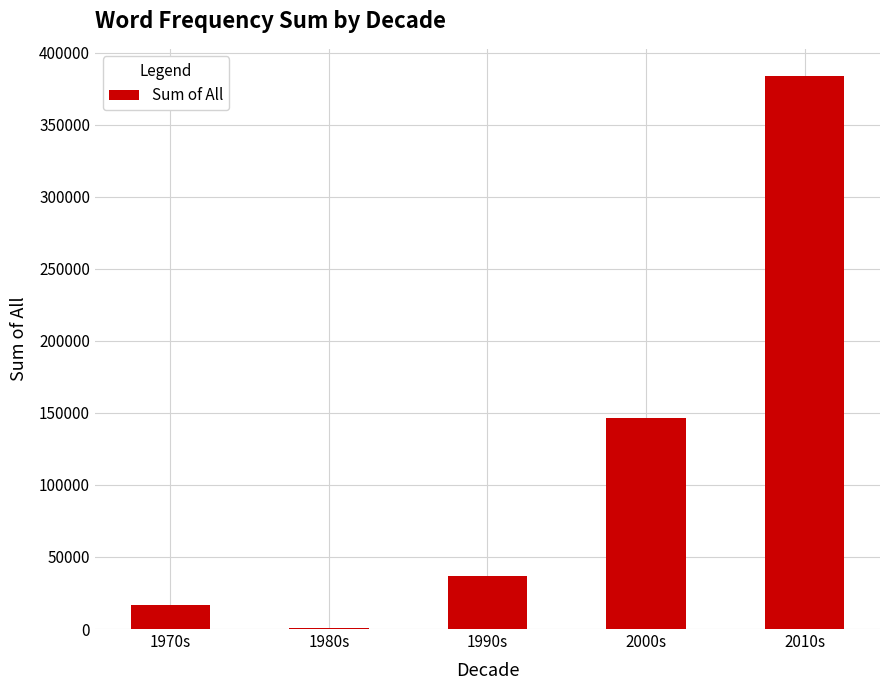

Reading right to left, transcribe all the data shown in this chart.

2010s=383577	2000s=146448	1990s=36887	1980s=611	1970s=16737